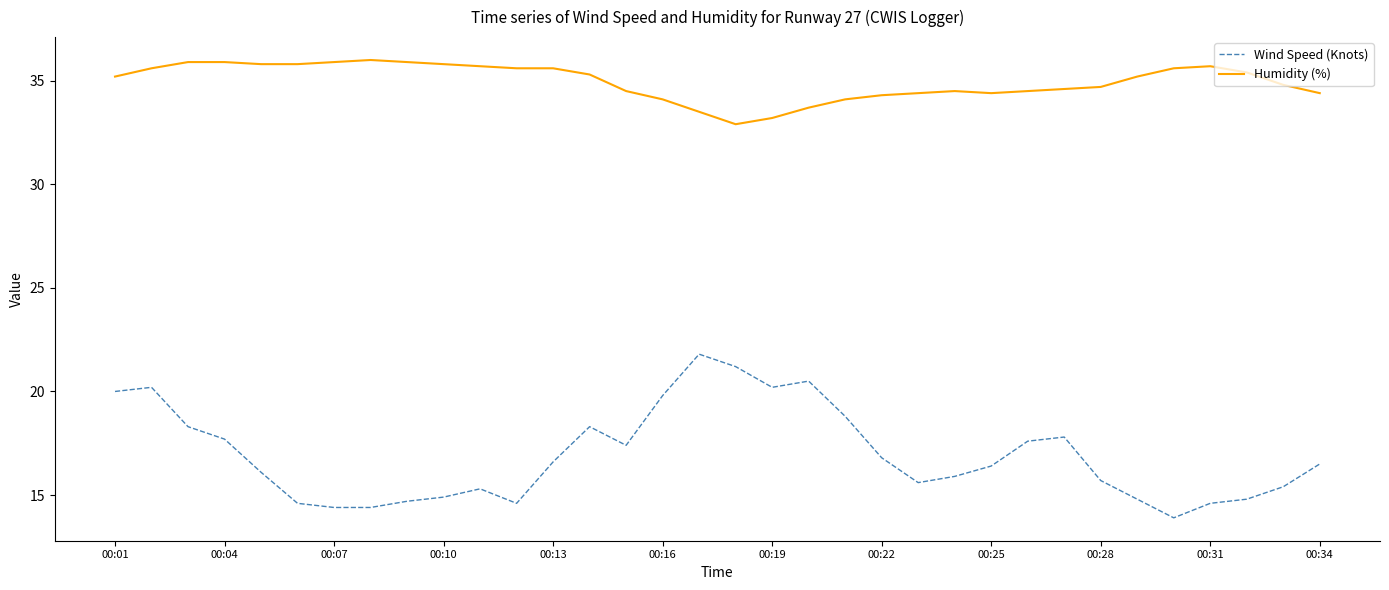

True or false: Wind Speed (Knots) and Humidity (%) cross at least once.

False